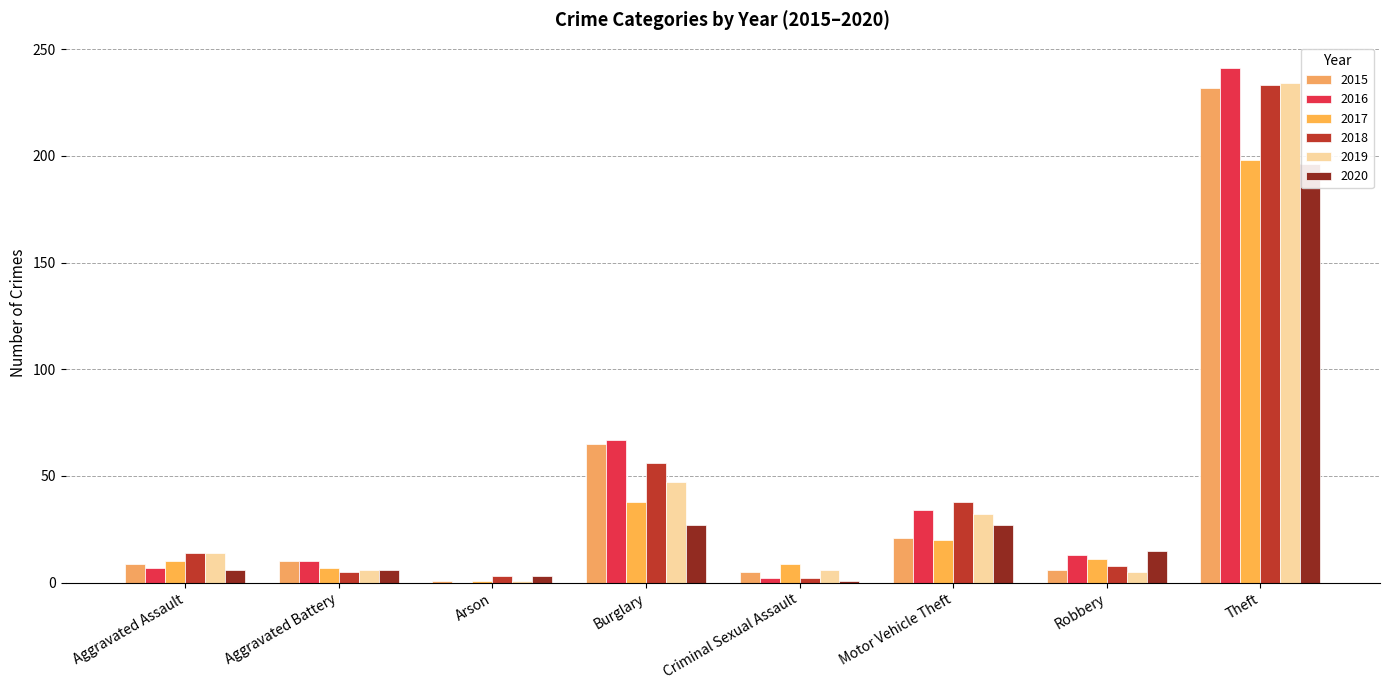

What is the total value across all series at Robbery?

58